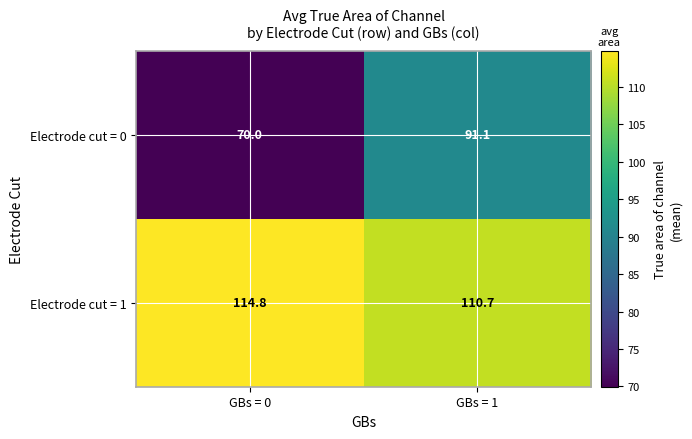

Is it true that Electrode cut = 0 equals 42.4 at GBs = 0?

False